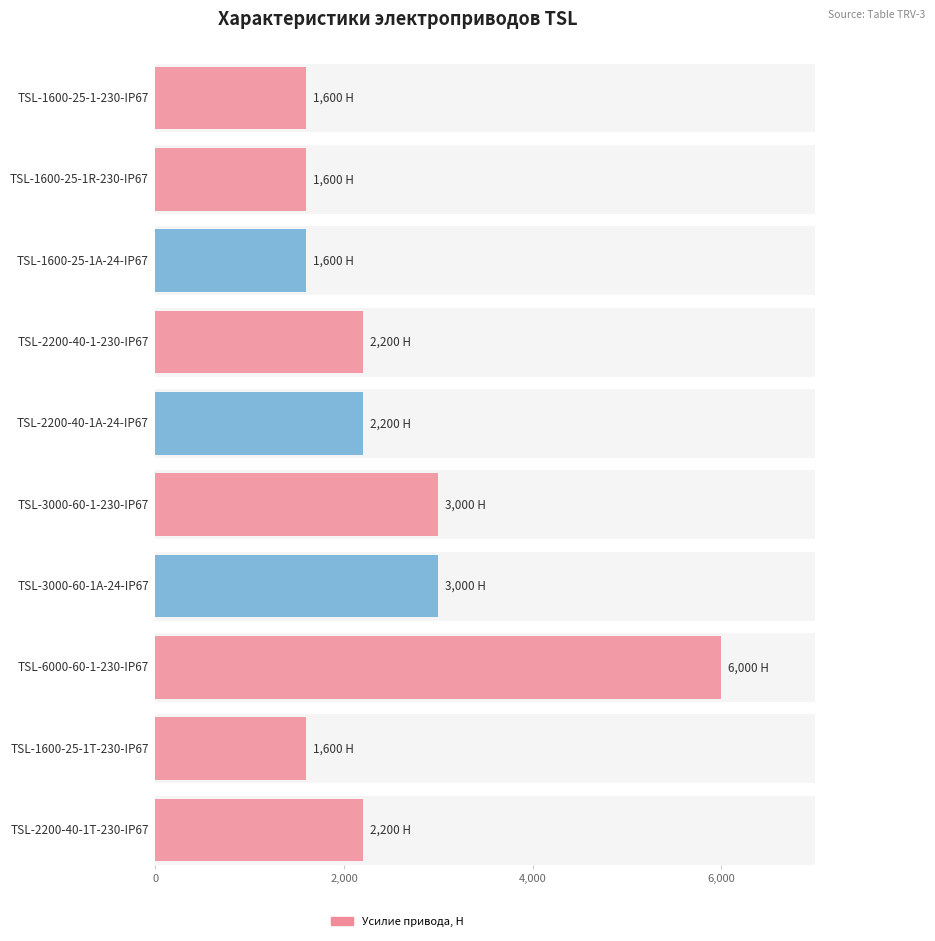

At which category is the sum across all series the highest?

TSL-6000-60-1-230-IP67